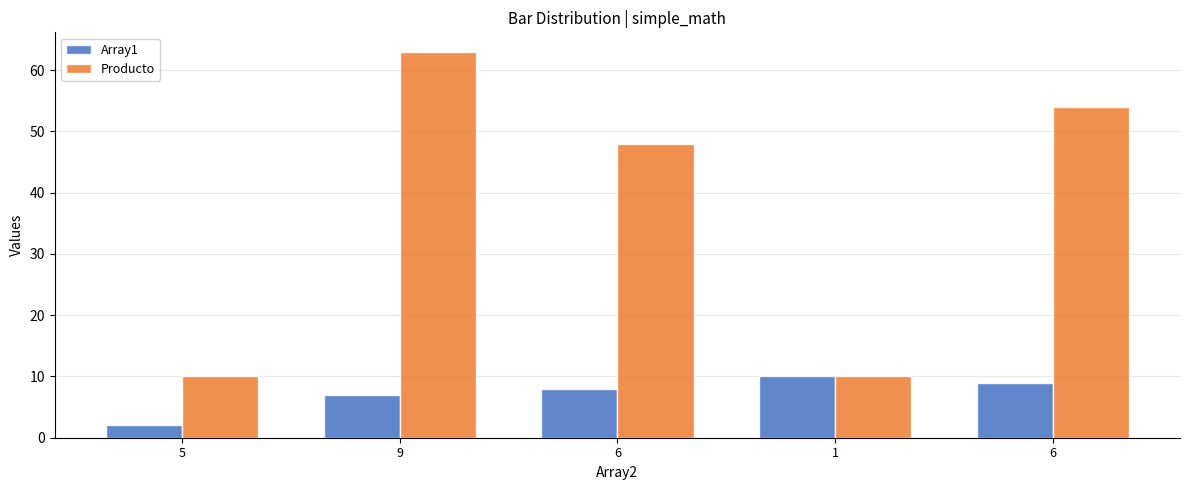

Rank the series by their average value, from lowest to highest.

Array1, Producto